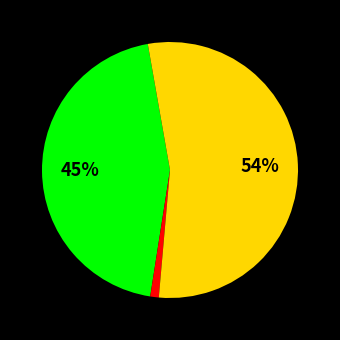

Is there a majority slice in this chart?

Yes